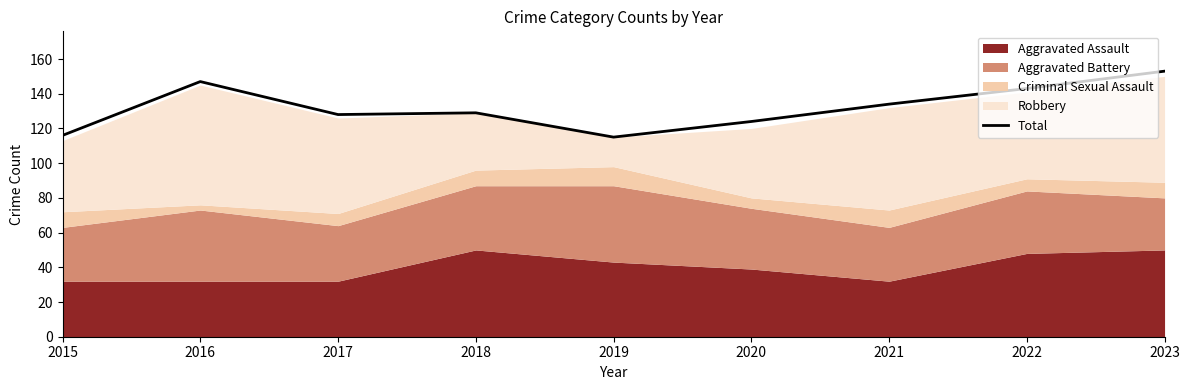

At which category does the chart reach its minimum across all series?

2019